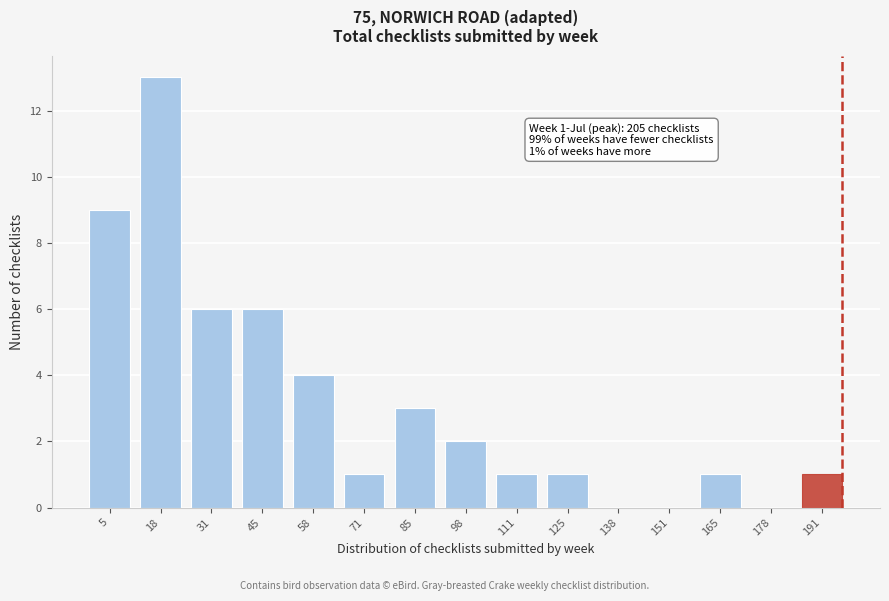

Reading right to left, extract all data points from this chart.

191=1	178=0	165=1	151=0	138=0	125=1	111=1	98=2	85=3	71=1	58=4	45=6	31=6	18=13	5=9